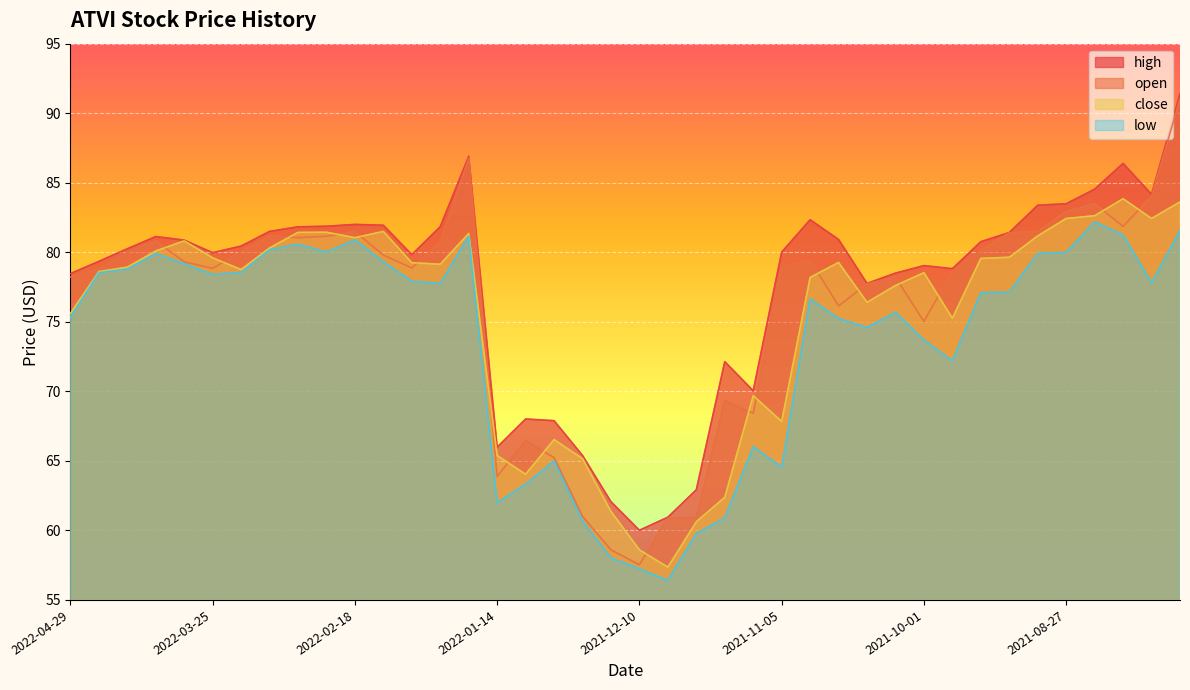

True or false: close has a value of 32.2 at 2021-09-10.

False